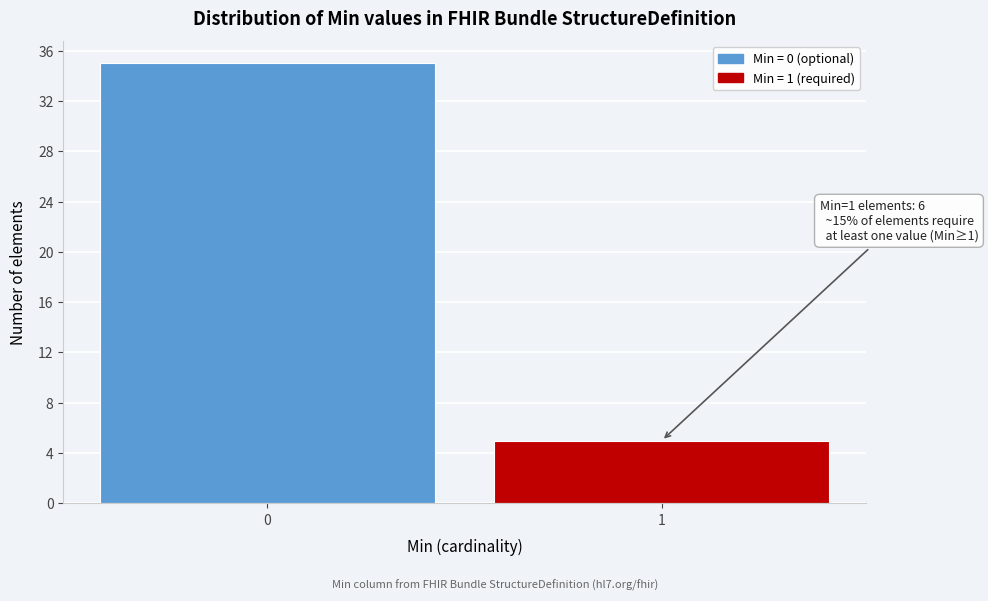

Reading left to right, transcribe all the data shown in this chart.

35	5